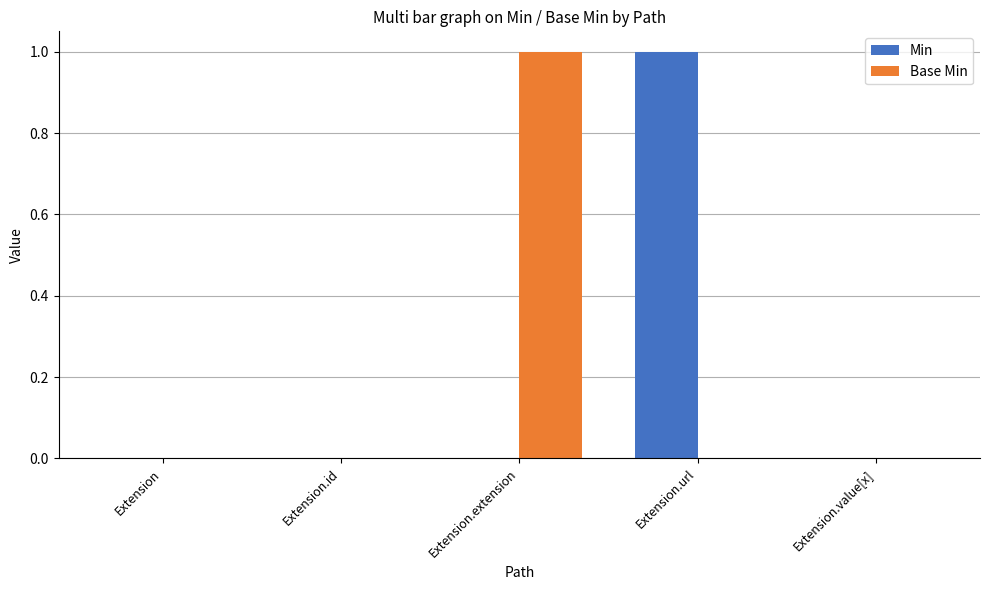

True or false: Min has a value of 0 at Extension.id.

True